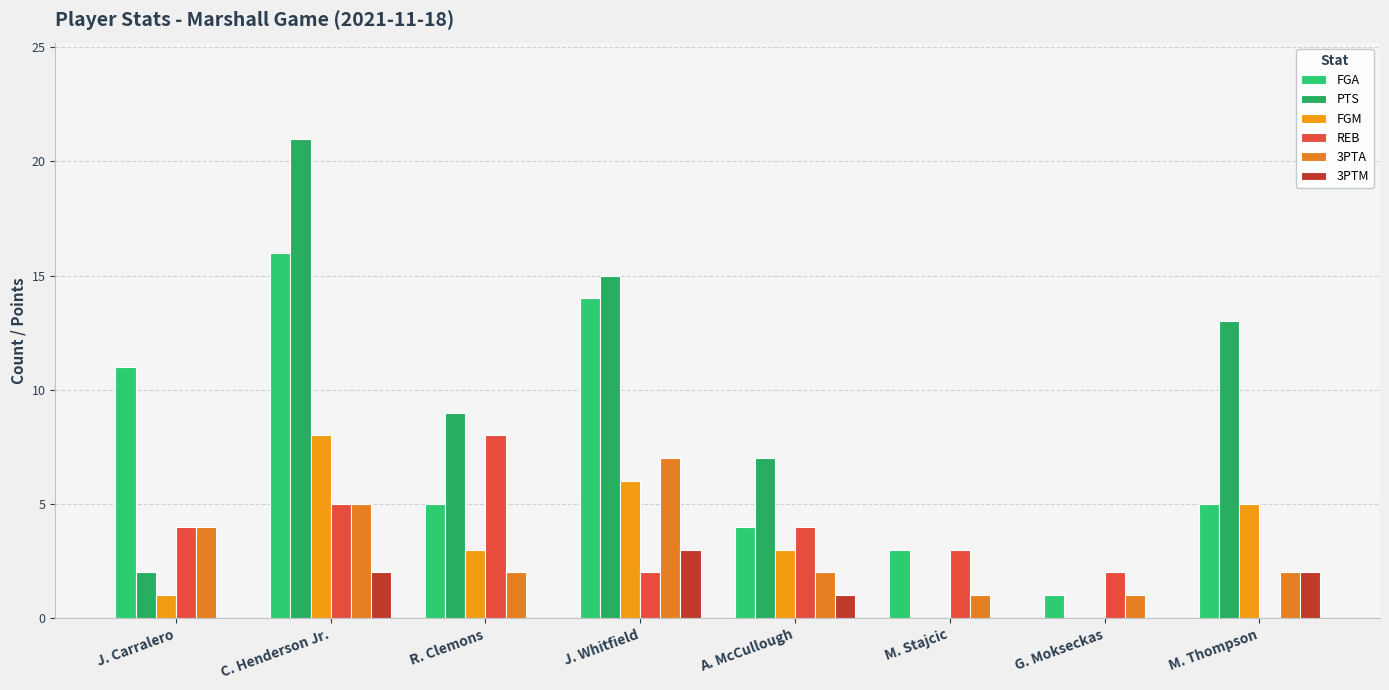

What is the difference between the highest and lowest values at M. Stajcic?

3